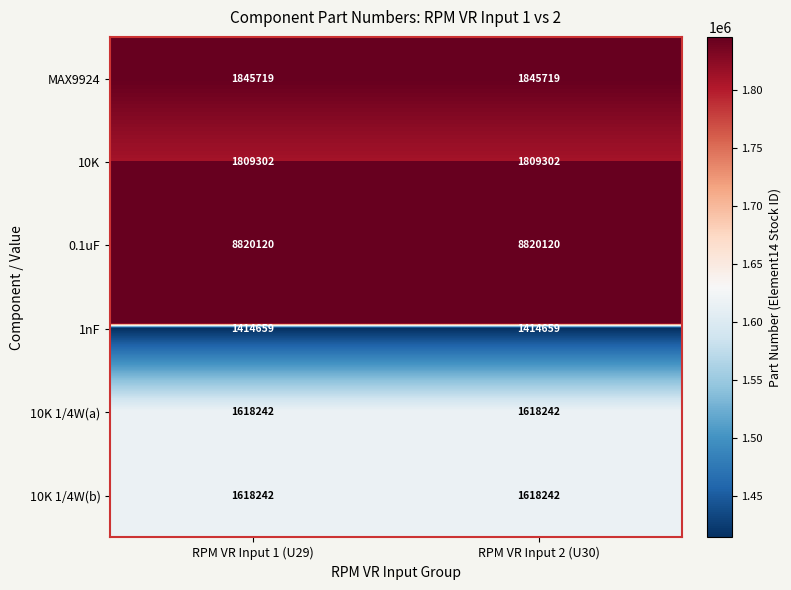

What is the minimum value shown in the chart?

1414659